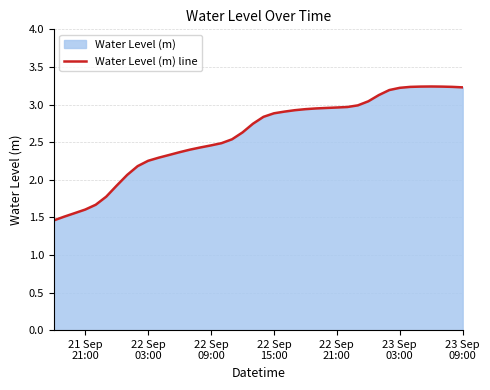

Count the number of data series in this chart.

1